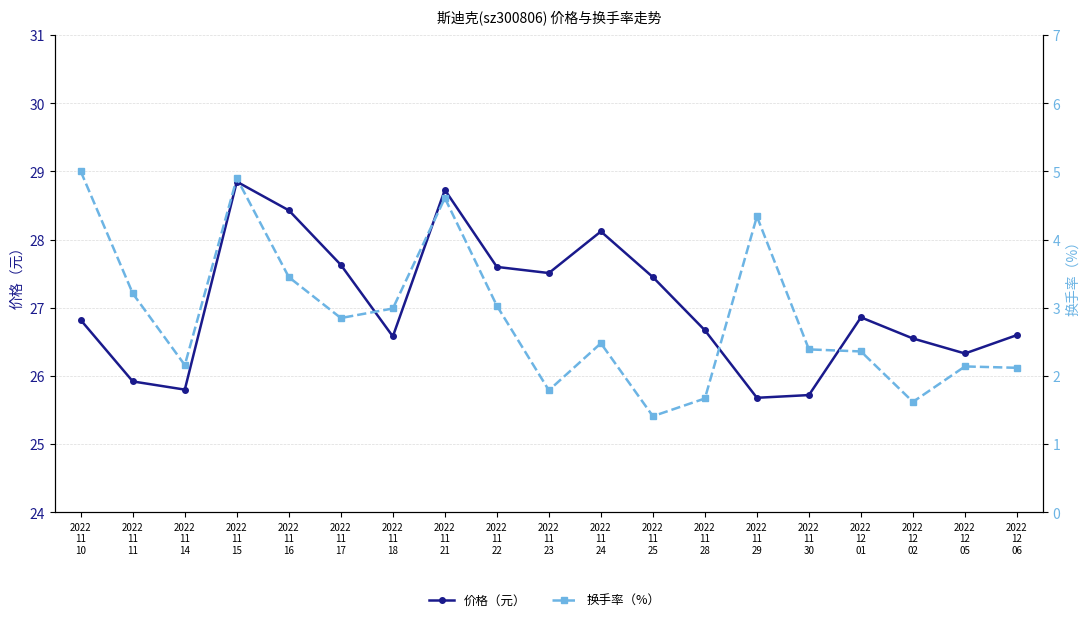

Reading right to left, extract all data points from this chart.

价格（元）: 26.6	26.3	26.6	26.9	25.7	25.7	26.7	27.4	28.1	27.5	27.6	28.7	26.6	27.6	28.4	28.9	25.8	25.9	26.8
换手率（%）: 2.1	2.1	1.6	2.4	2.4	4.3	1.7	1.4	2.5	1.8	3.0	4.6	3.0	2.9	3.5	4.9	2.2	3.2	5.0